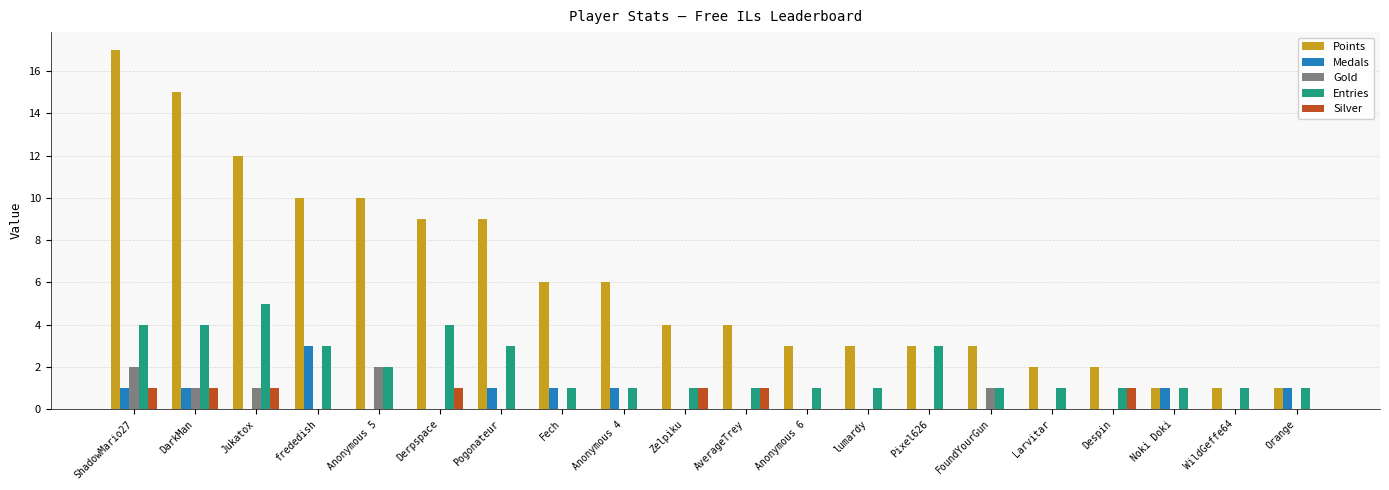

The Gold series shows 0 at Pixel626. True or false?

True